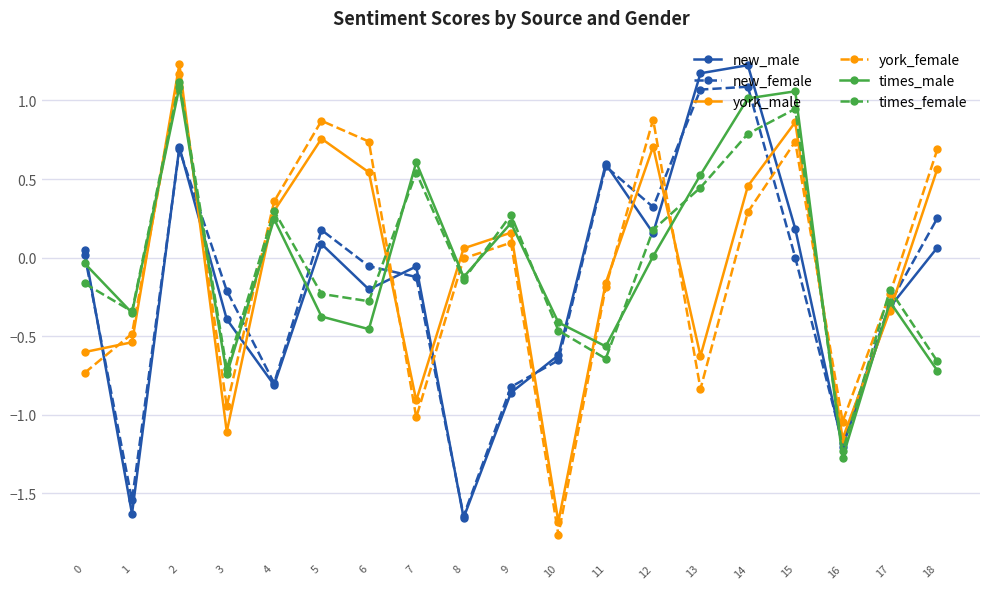

The times_female series shows -0.2 at 5. True or false?

True